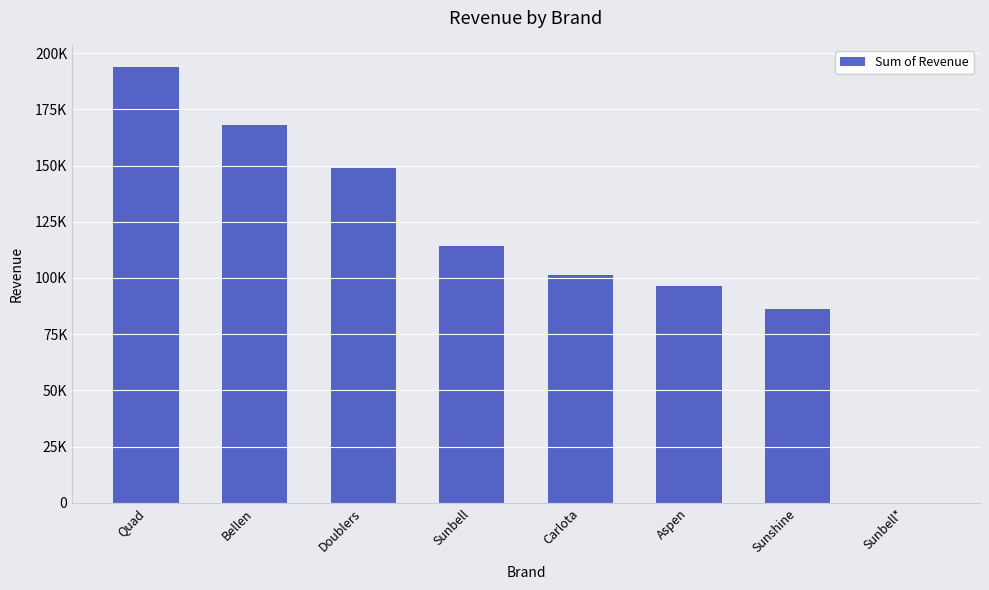

What is the sum of the values at Sunshine and Doublers?

235025.7